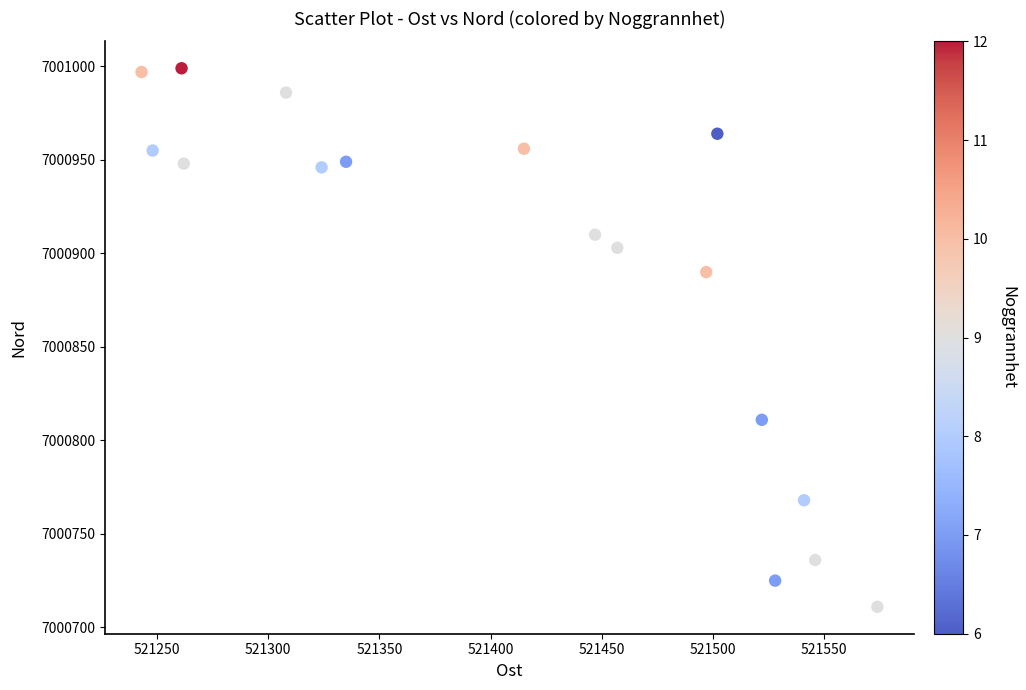

What is the range of Y values (max minus min)?

288